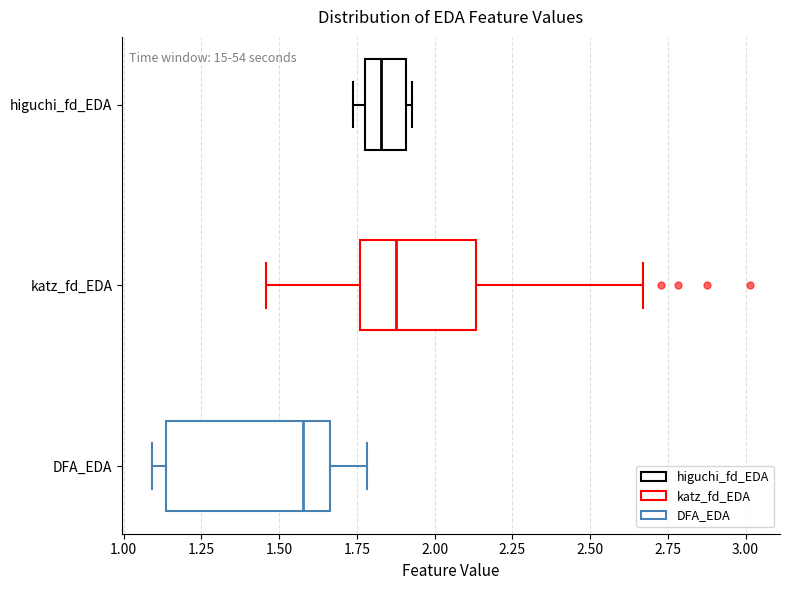

Which box has the furthest to the left median line?

DFA_EDA